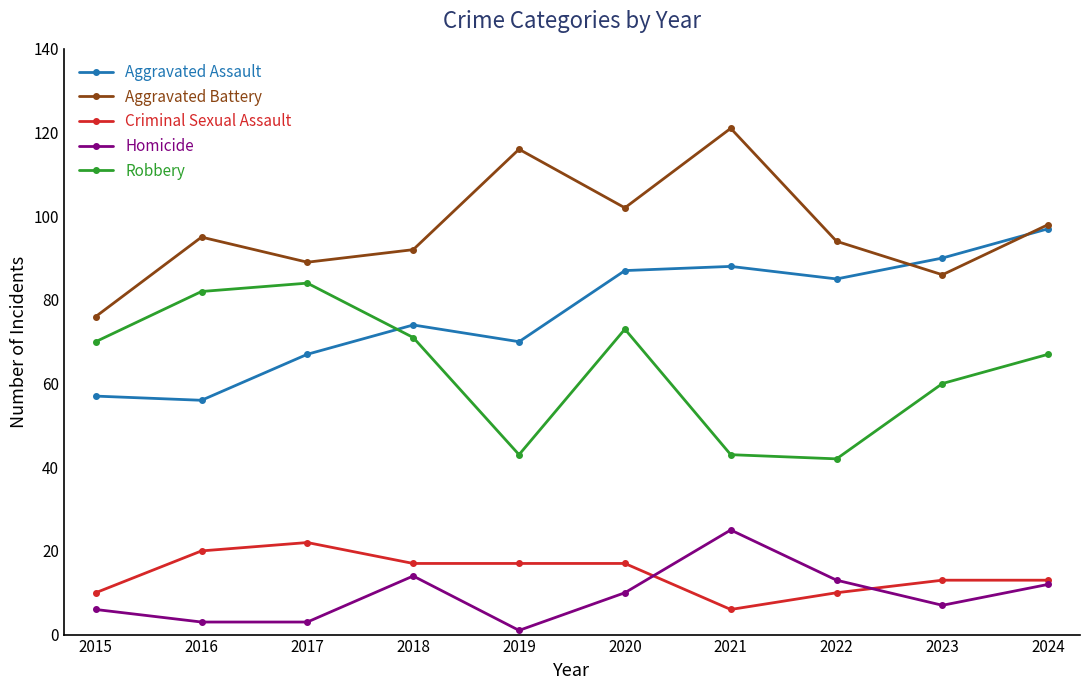

What is the value of the Robbery point at the 1st from the left?

70